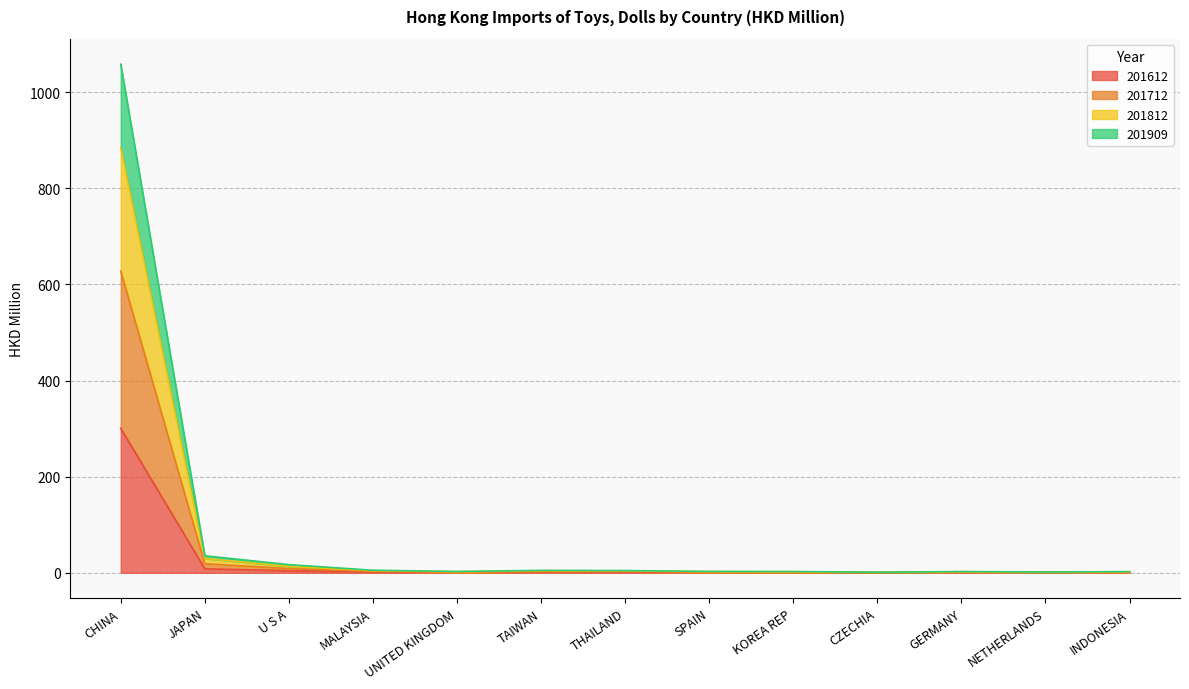

True or false: 201909 and 201812 intersect in this chart.

False